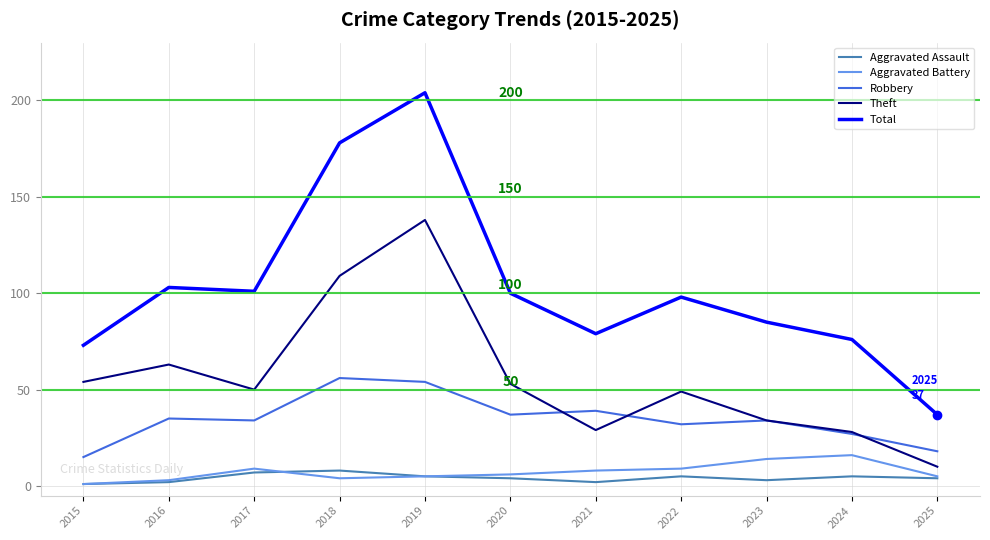

Reading left to right, extract all data points from this chart.

Aggravated Assault: 2015=1	2016=2	2017=7	2018=8	2019=5	2020=4	2021=2	2022=5	2023=3	2024=5	2025=4
Aggravated Battery: 2015=1	2016=3	2017=9	2018=4	2019=5	2020=6	2021=8	2022=9	2023=14	2024=16	2025=5
Robbery: 2015=15	2016=35	2017=34	2018=56	2019=54	2020=37	2021=39	2022=32	2023=34	2024=27	2025=18
Theft: 2015=54	2016=63	2017=50	2018=109	2019=138	2020=53	2021=29	2022=49	2023=34	2024=28	2025=10
Total: 2015=73	2016=103	2017=101	2018=178	2019=204	2020=100	2021=79	2022=98	2023=85	2024=76	2025=37